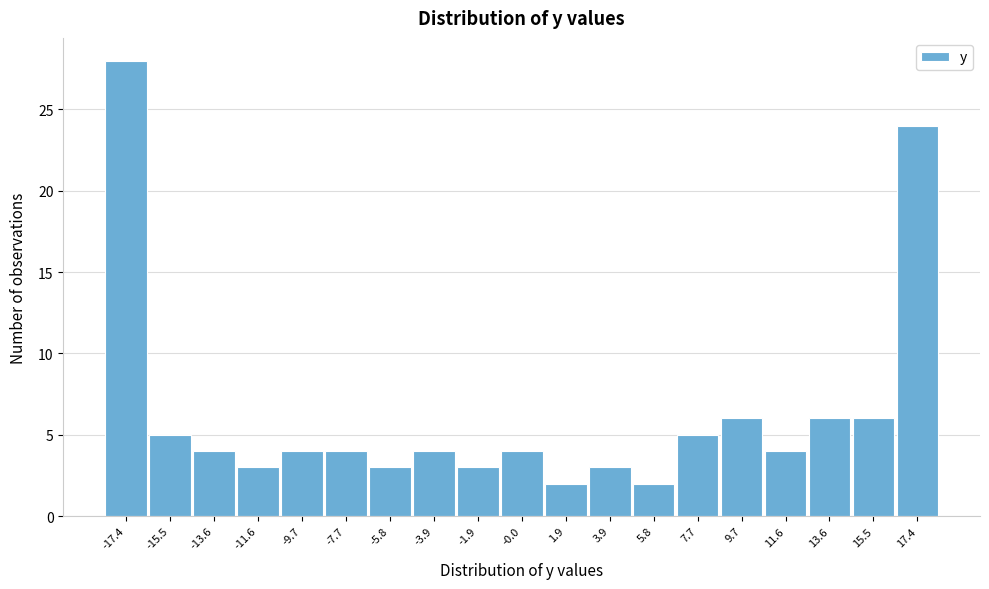

Reading left to right, transcribe this chart: for each bar, give the range it covers on the x-axis and its height. Neither the bar edges nor the heights are printed on the chart, so give them approximately, as read against the axes.

-18.4 to -16.4: 28
-16.4 to -14.6: 5
-14.6 to -12.6: 4
-12.6 to -10.6: 3
-10.6 to -8.8: 4
-8.8 to -6.8: 4
-6.8 to -4.8: 3
-4.8 to -3.0: 4
-3.0 to -1.0: 3
-1.0 to 1.0: 4
1.0 to 3.0: 2
3.0 to 4.8: 3
4.8 to 6.8: 2
6.8 to 8.8: 5
8.8 to 10.6: 6
10.6 to 12.6: 4
12.6 to 14.6: 6
14.6 to 16.4: 6
16.4 to 18.4: 24